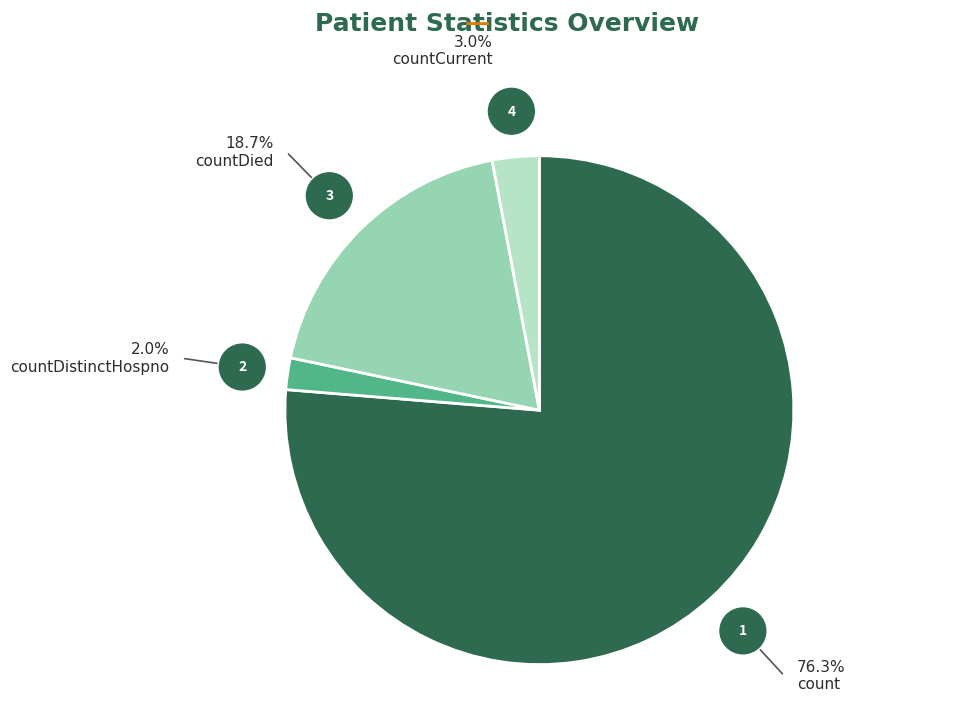

Rank the categories by value from highest to lowest.

count, countDied, countCurrent, countDistinctHospno